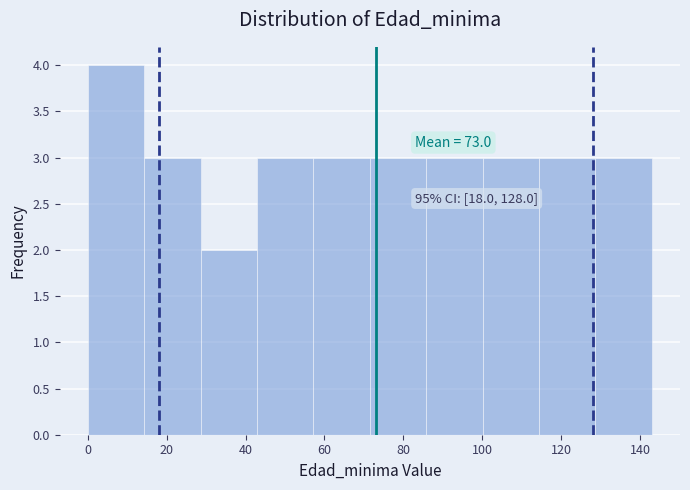

Over which range of the x-axis is the bar tallest?

0 to 14